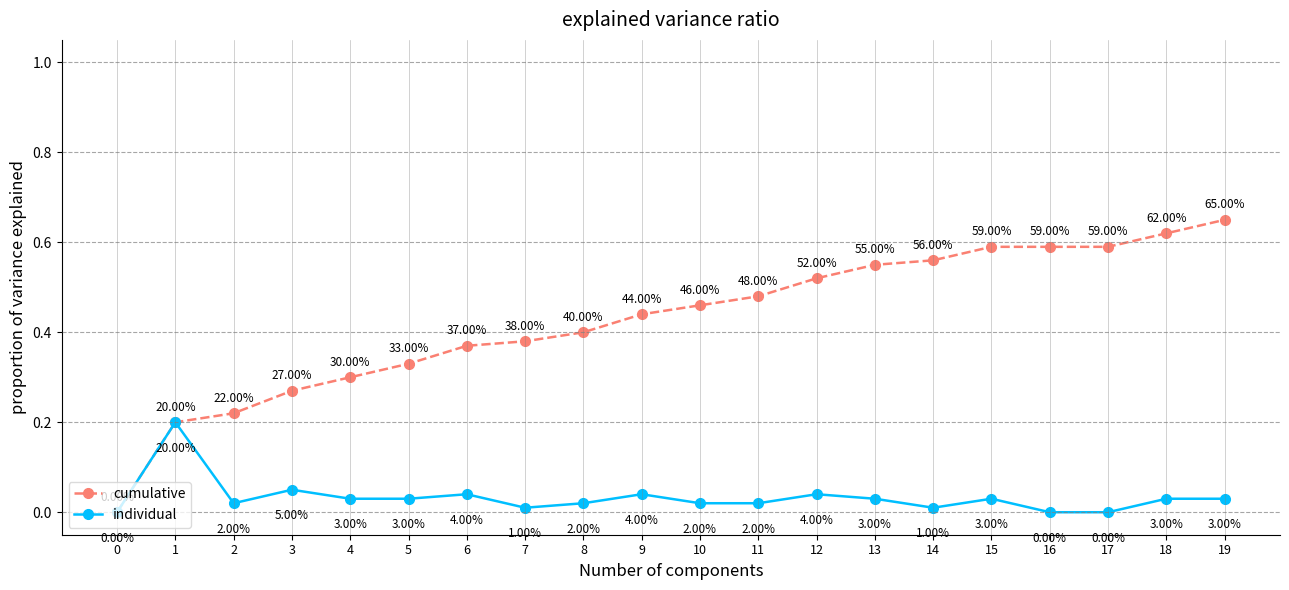

How many cumulative values are between 0 and 1?

20